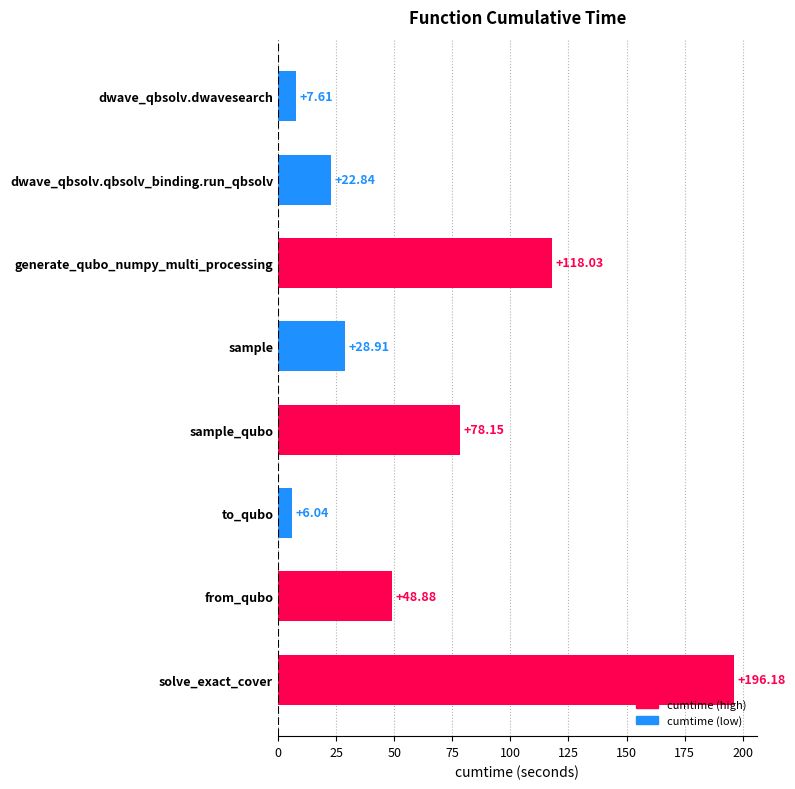

What is the change in value from solve_exact_cover to dwave_qbsolv.qbsolv_binding.run_qbsolv?

-173.3